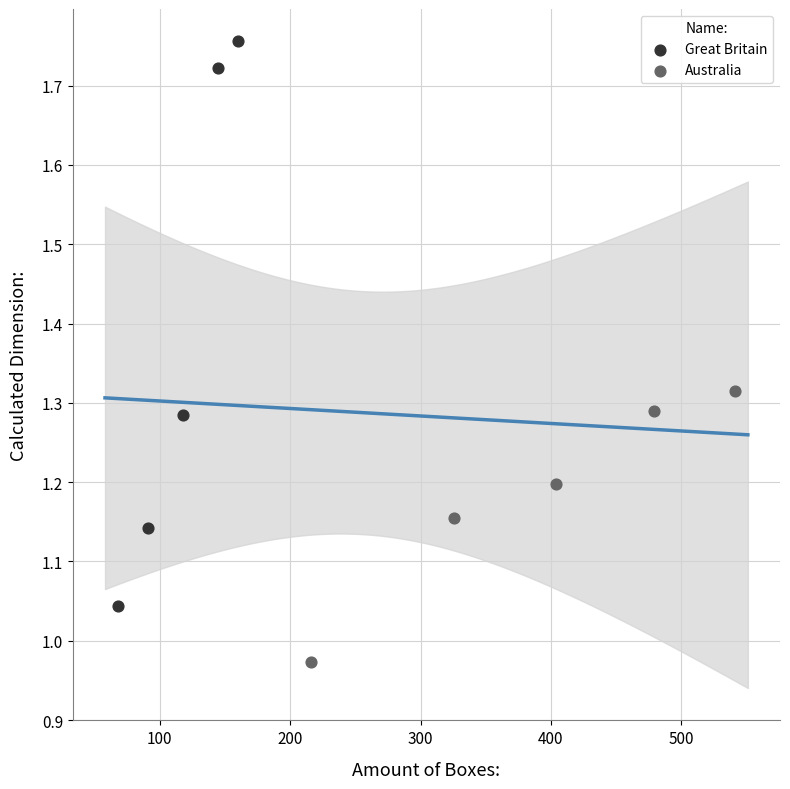

Which series has the largest Y range (max minus min)?

Great Britain